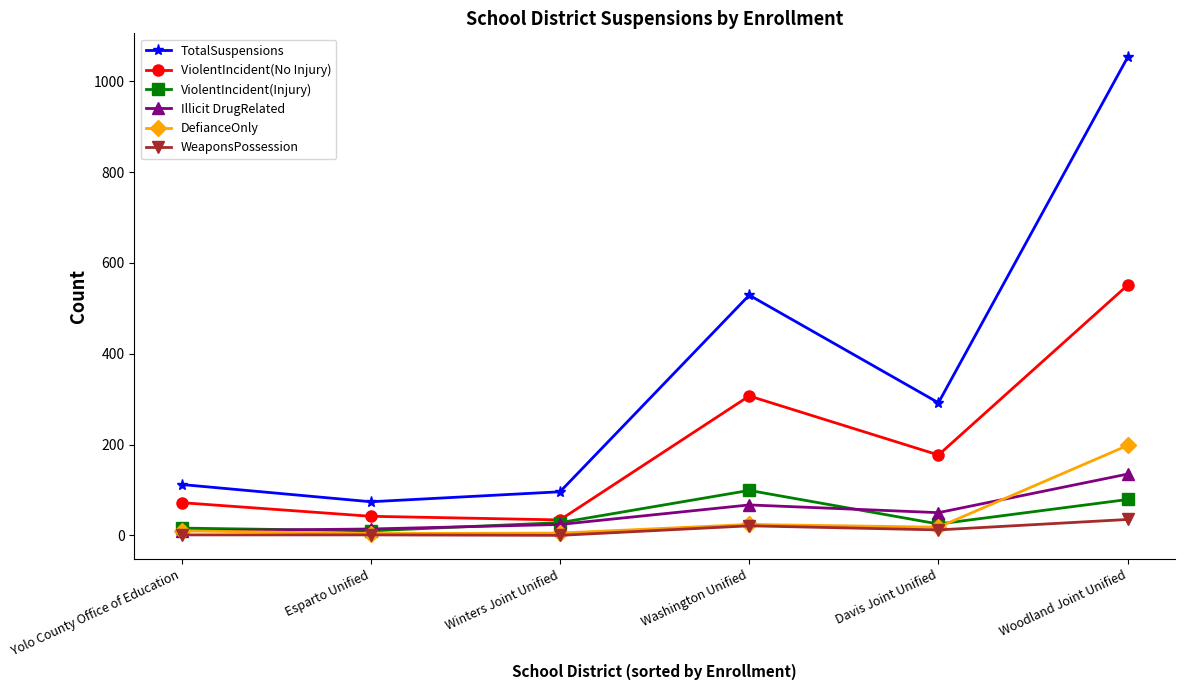

Where is ViolentIncident(No Injury) nearest to the value 292?

Washington Unified